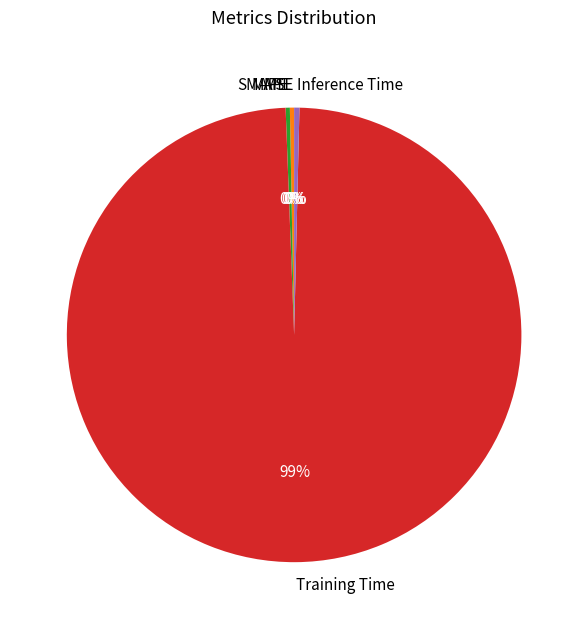

What is the majority slice?

Training Time